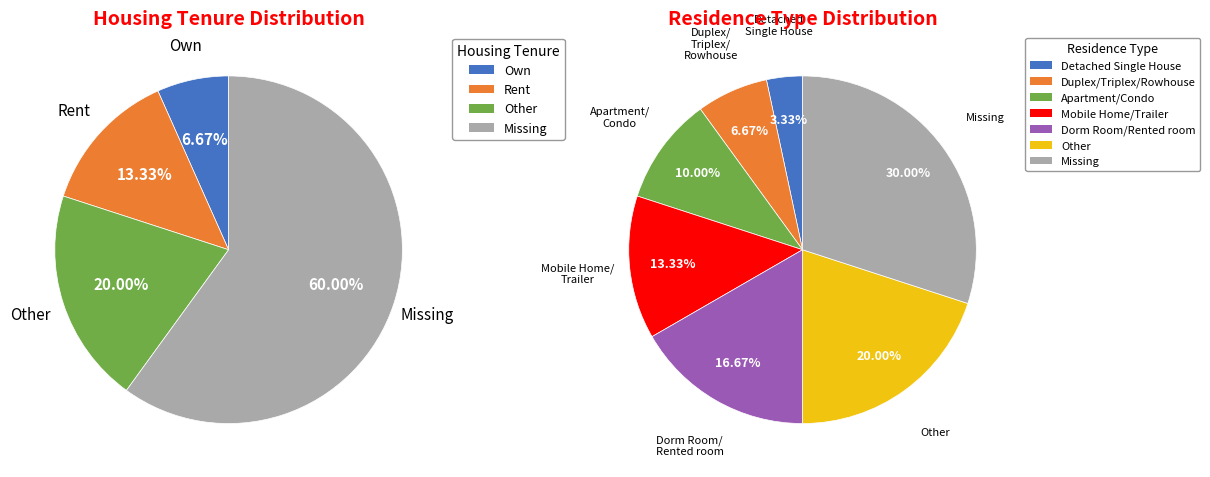

What is the smallest slice in the pie chart?

Own